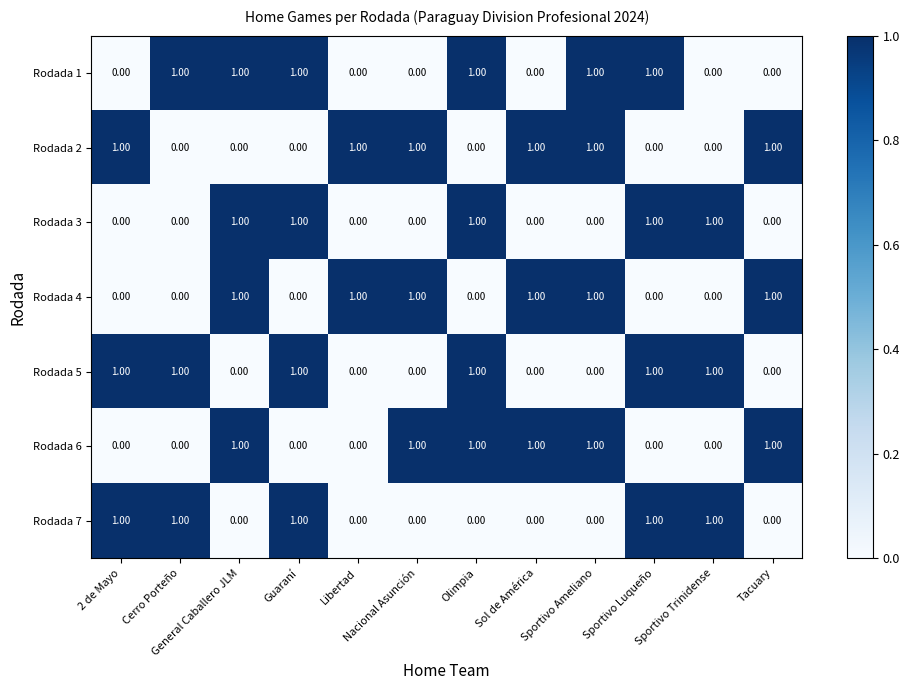

At how many categories does at least one series exceed 0?

12